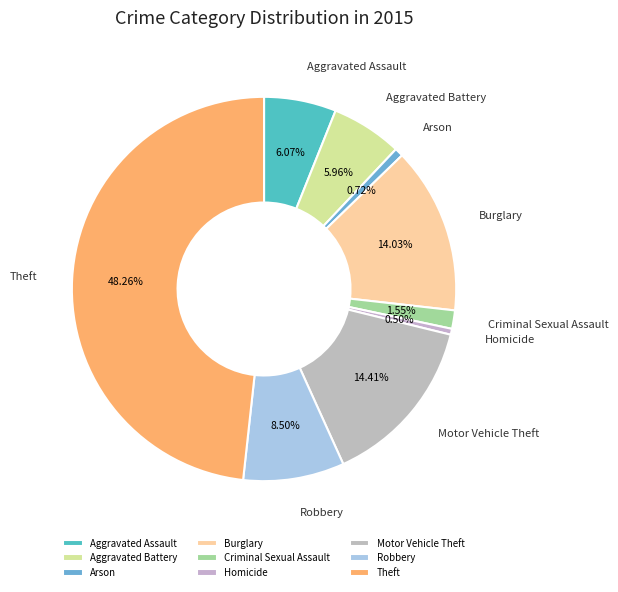

To the nearest percent, what percentage of the pie is Aggravated Battery?

6%